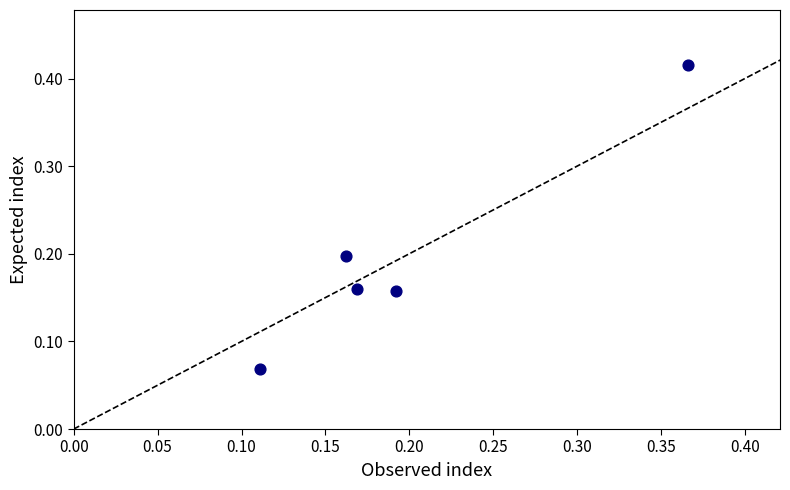

What is the range of Y values (max minus min)?

0.3